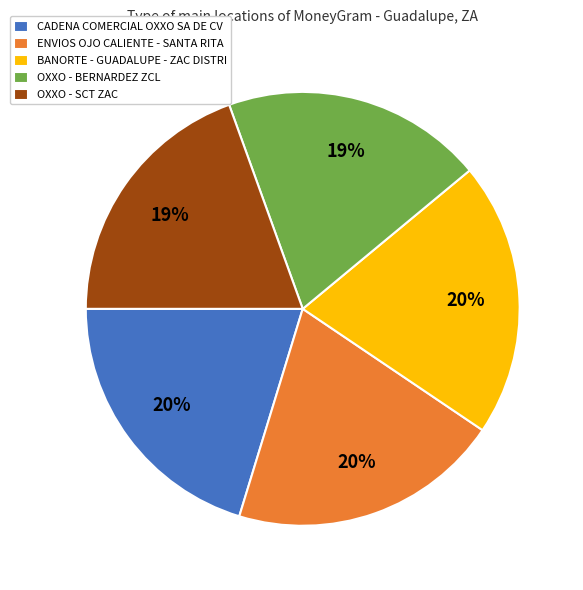

Combined, do OXXO - BERNARDEZ ZCL and OXXO - SCT ZAC account for over 50%?

No